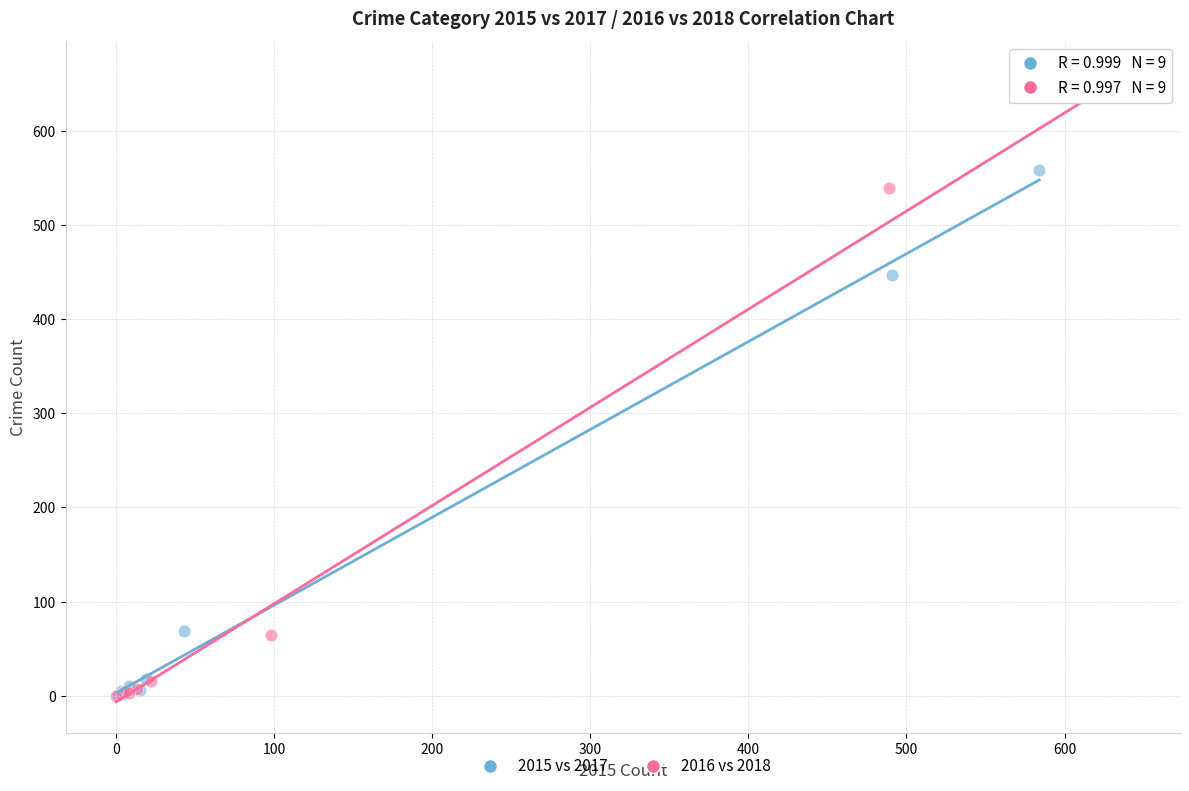

Which series contains the highest Y value?

2016 vs 2018